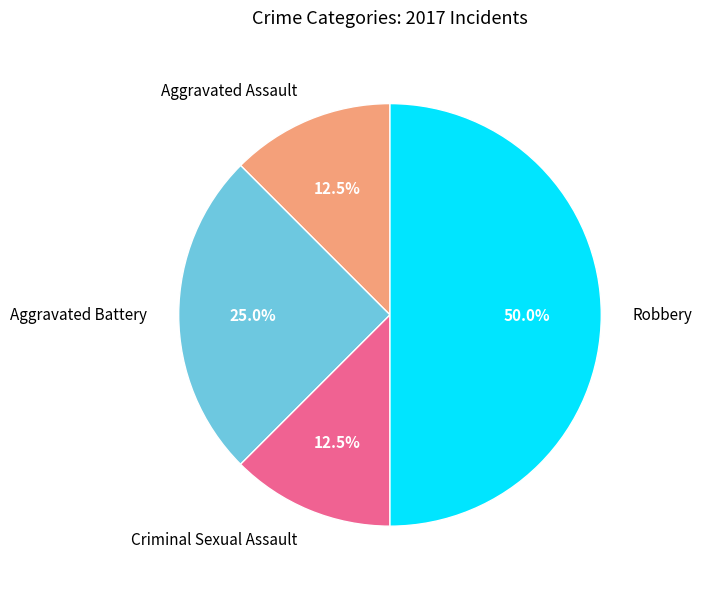

To the nearest percent, what is the difference between the Aggravated Battery and Criminal Sexual Assault slice percentages?

12%